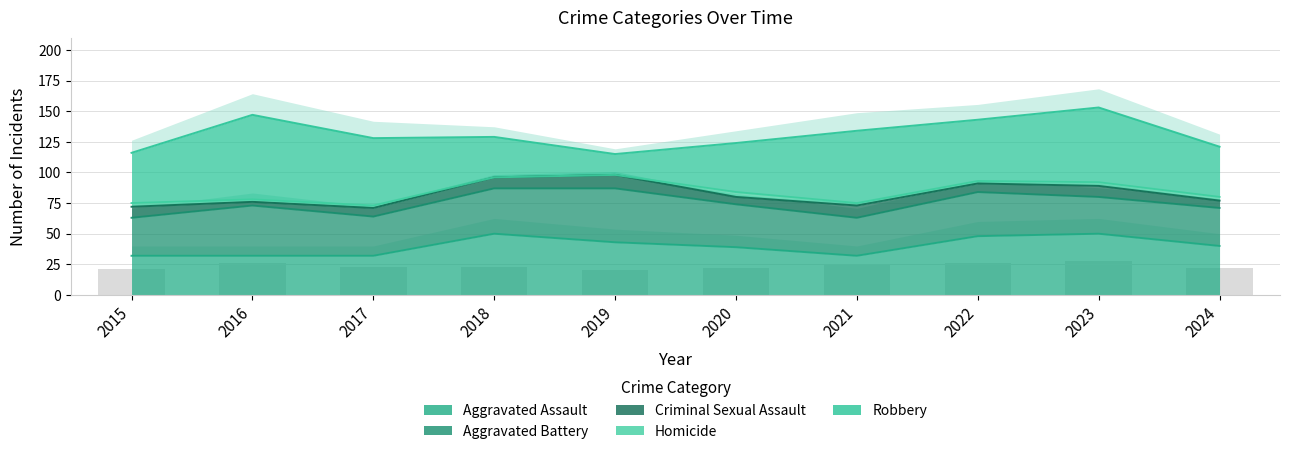

The Aggravated Battery series shows 30 at 2023. True or false?

True